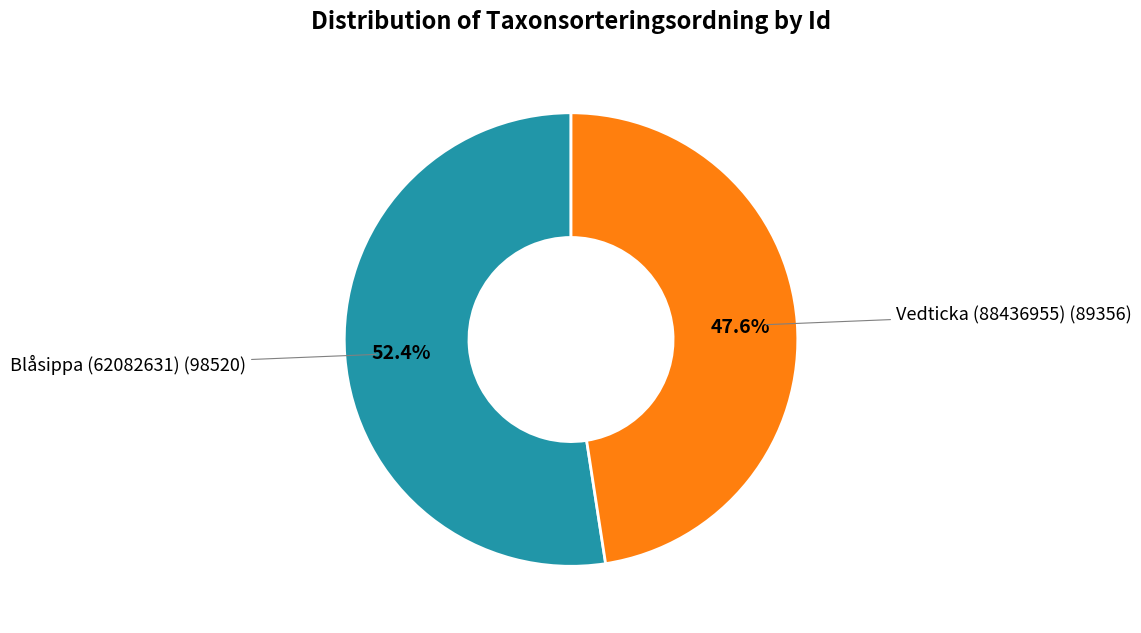

Does any single category account for the majority?

Yes